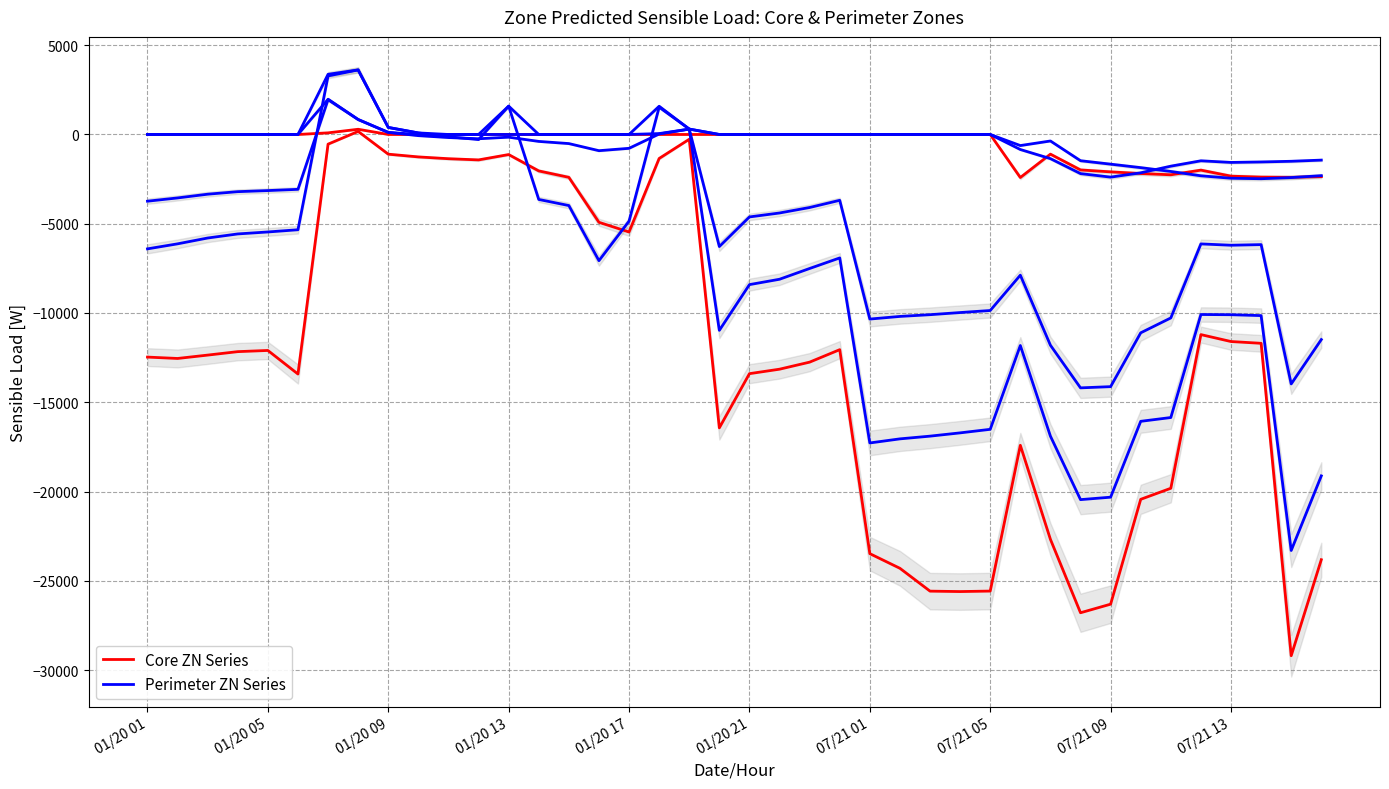

How many positive values does the Core ZN Series series have?

2